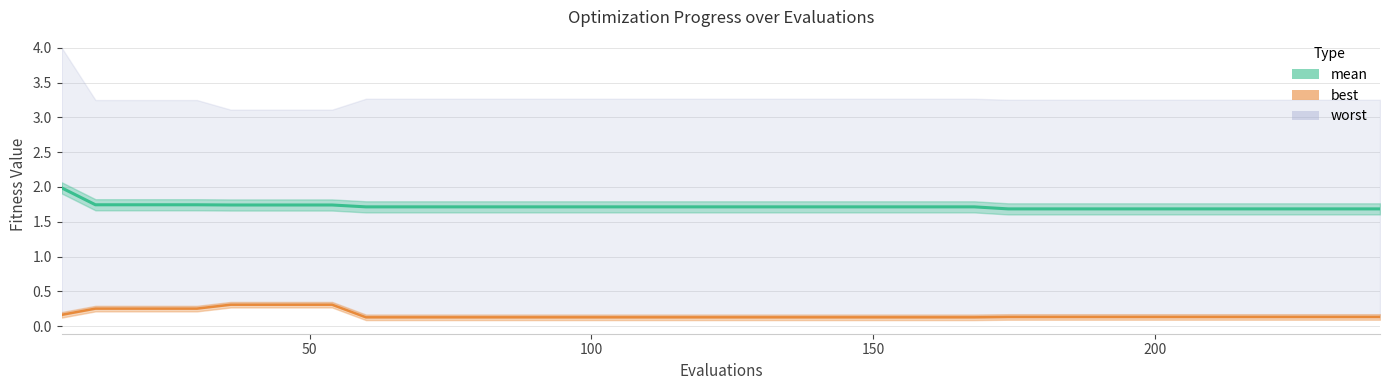

At how many categories does at least one series exceed 0?

40